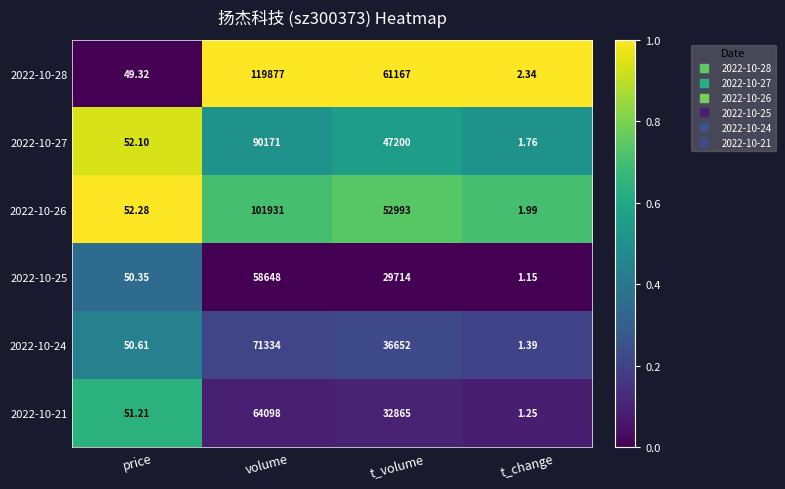

What is the spread (max minus min) of values at t_volume?

31453.0